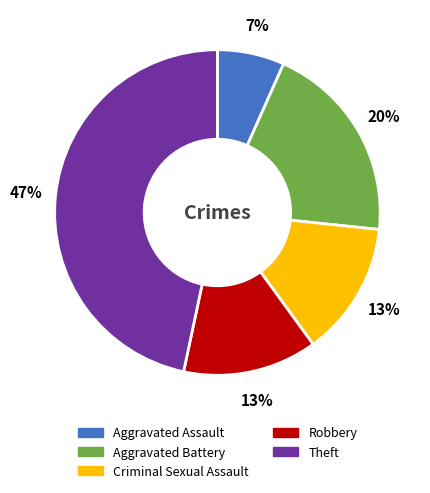

Is it true that Theft is 39% of the pie?

False